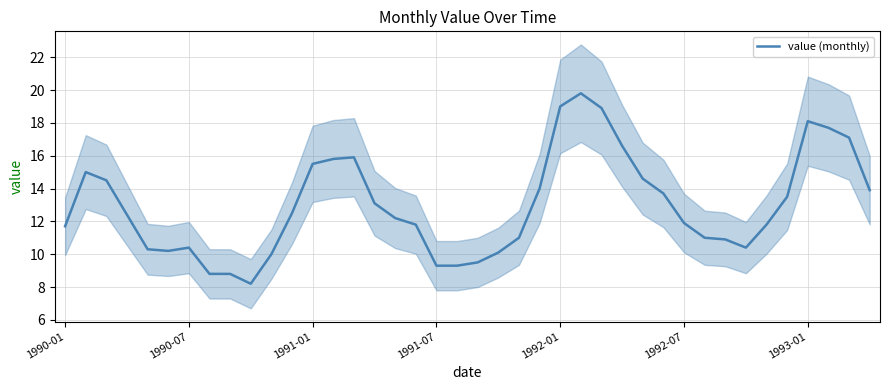

Is this an area chart (filled region under the line)?

No